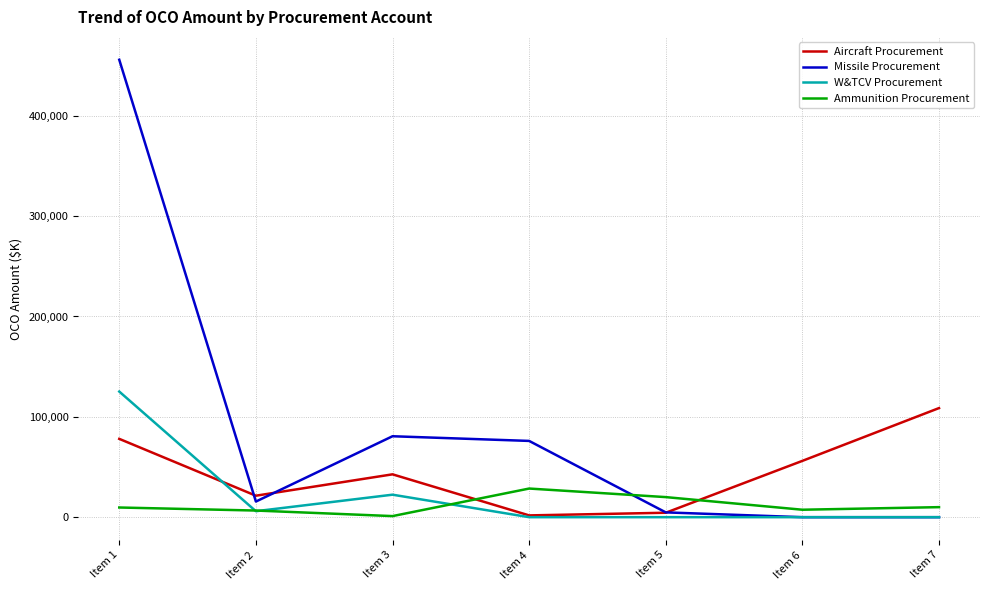

Is this an area chart (filled region under the line)?

No